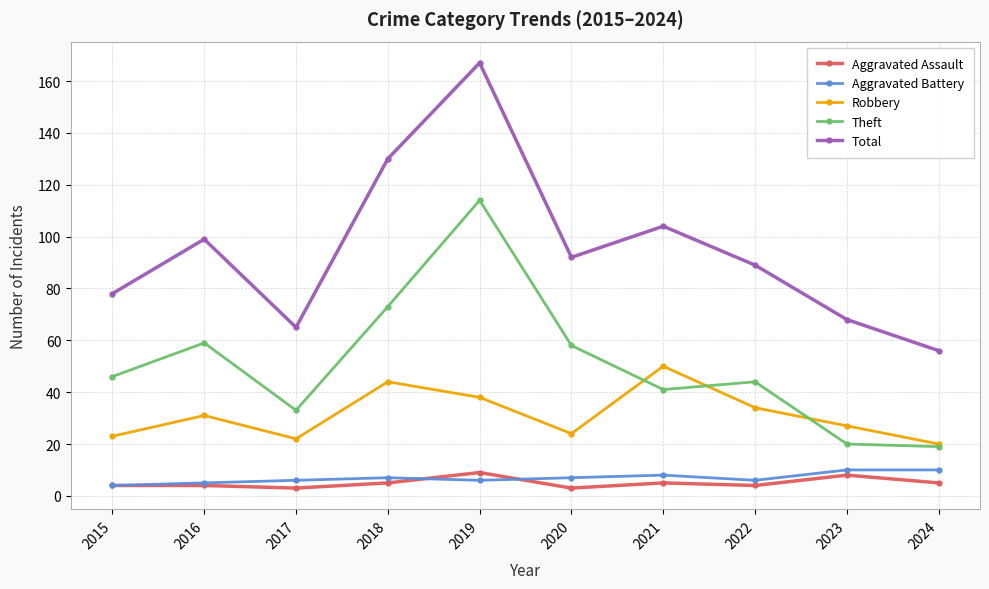

How many categories are shown in the chart?

10